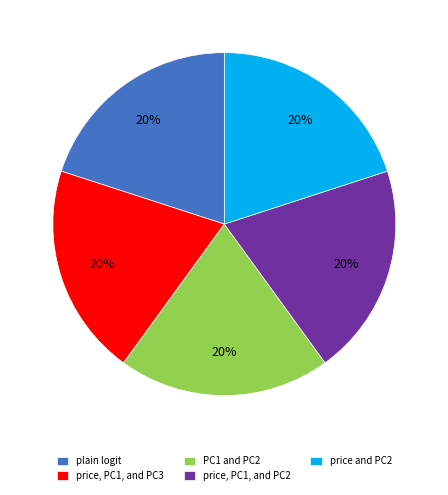

True or false: PC1 and PC2 accounts for 20% of the total.

True